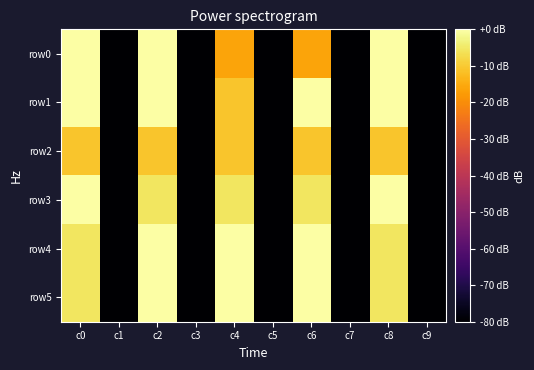

What is the total value across all series at c1?

-480.0